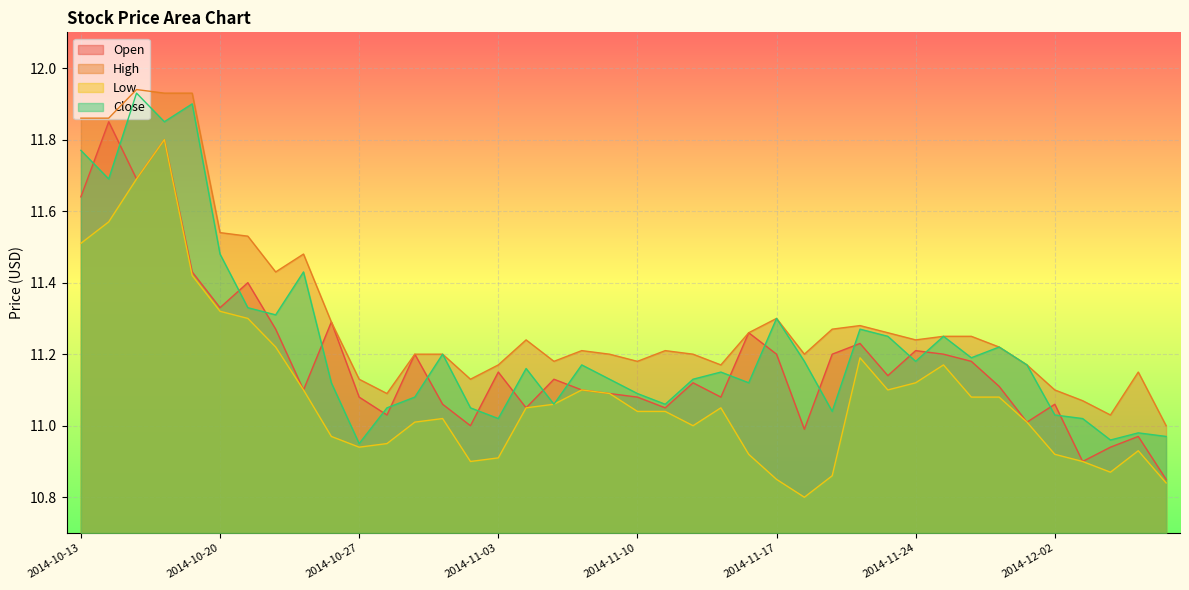

How many categories are shown in the chart?

40